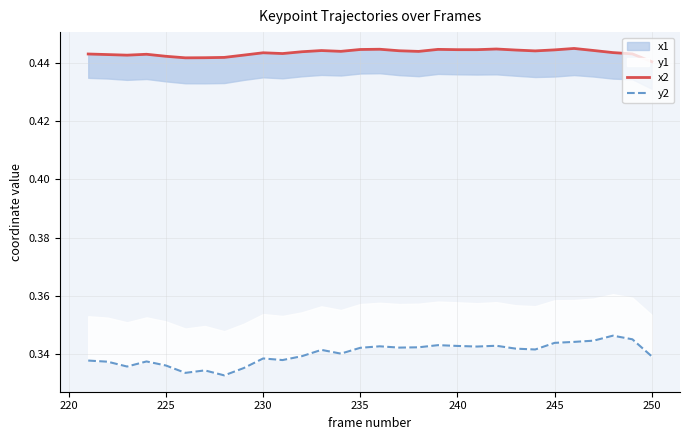

Does the chart have visible grid lines?

Yes